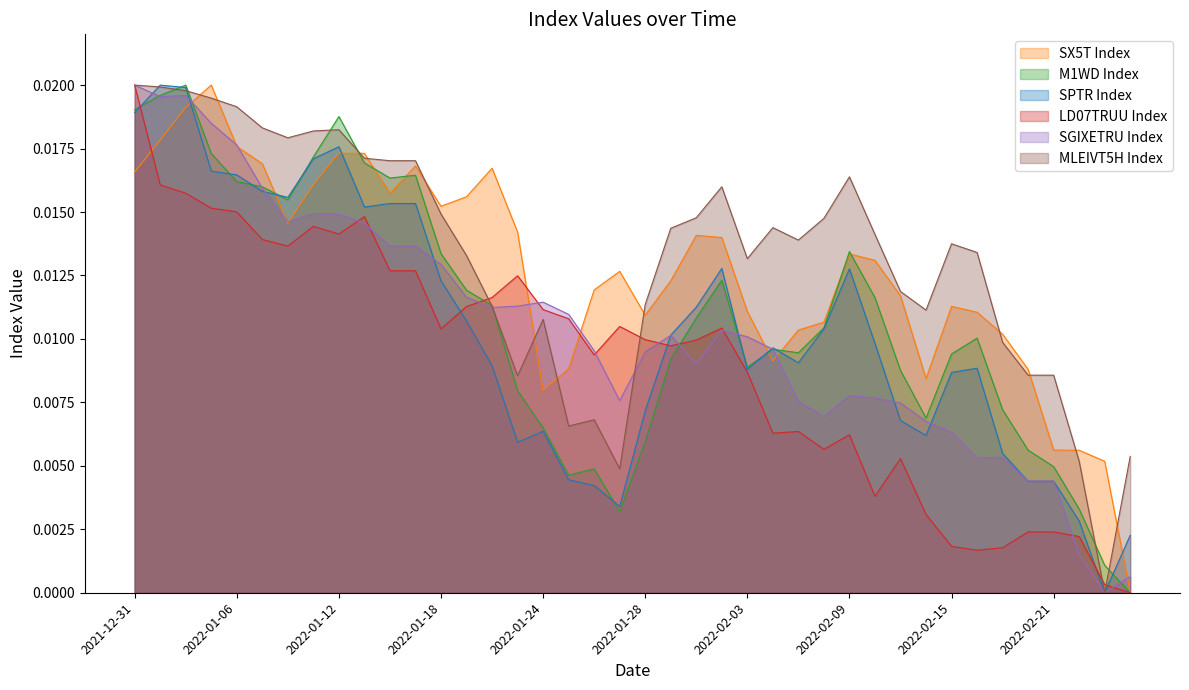

True or false: SX5T Index and SPTR Index intersect in this chart.

True